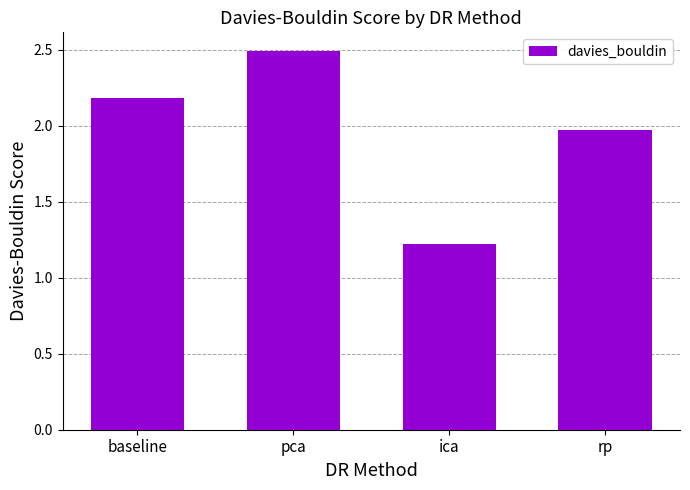

Approximately how many times larger is the value at ica compared to baseline?

0.6